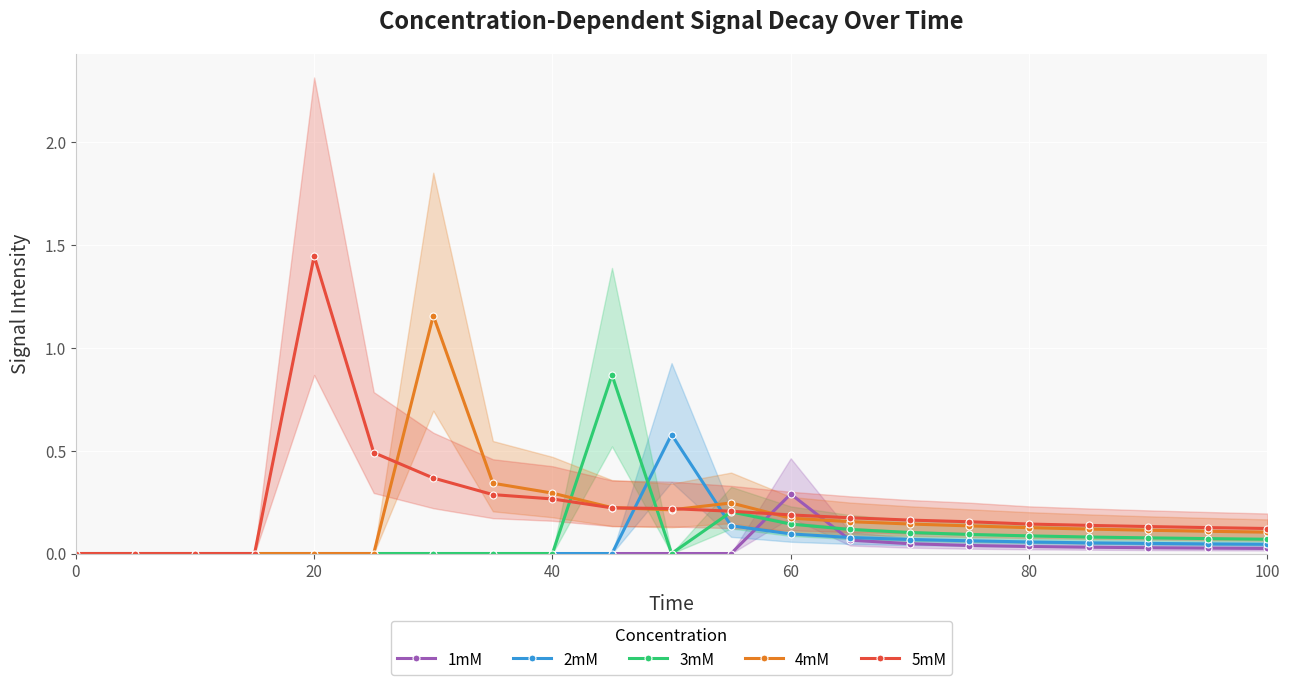

True or false: 2mM has more than 2 interior local peaks.

False